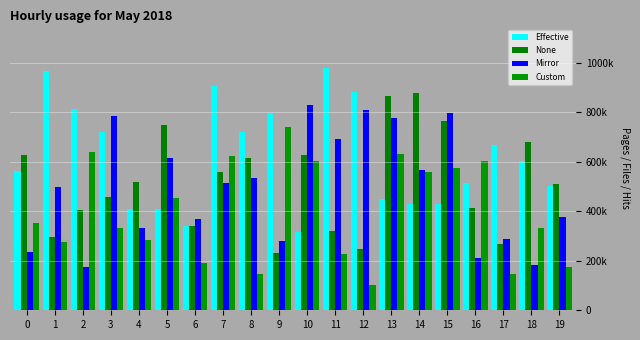

Which series has the largest total across all categories?

Effective